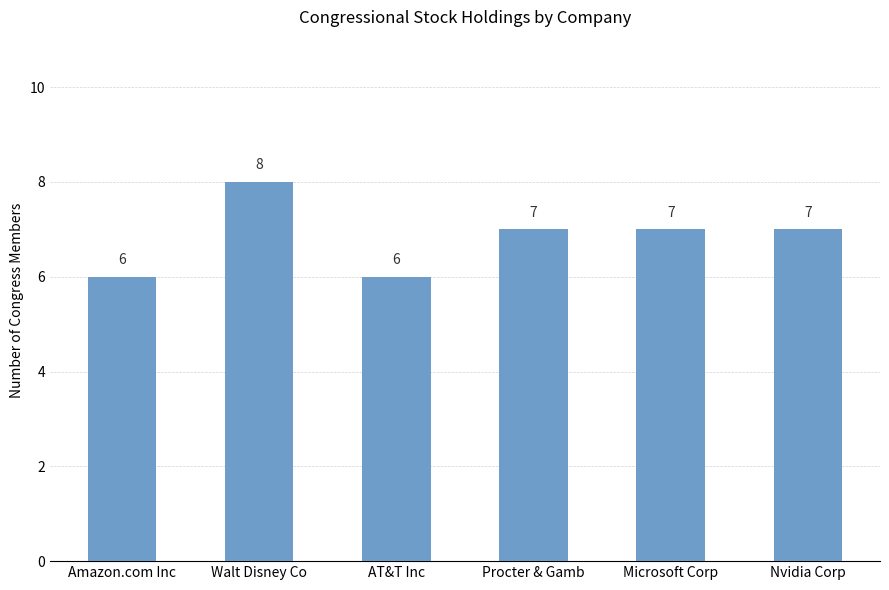

What is the maximum value shown in the chart?

8